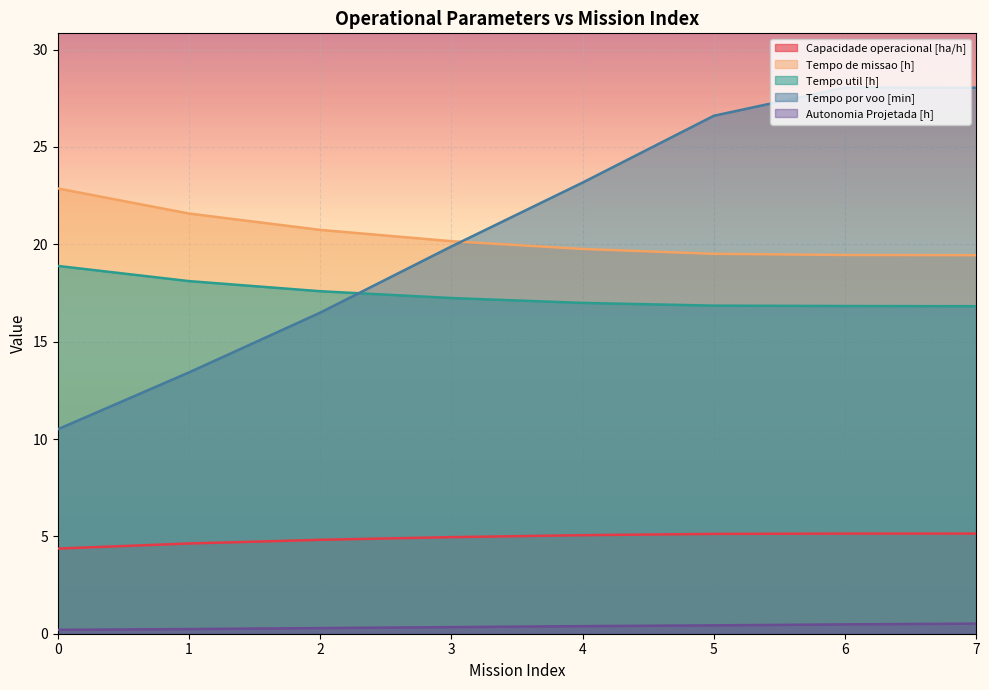

True or false: Capacidade operacional [ha/h] has more than 2 interior local peaks.

False